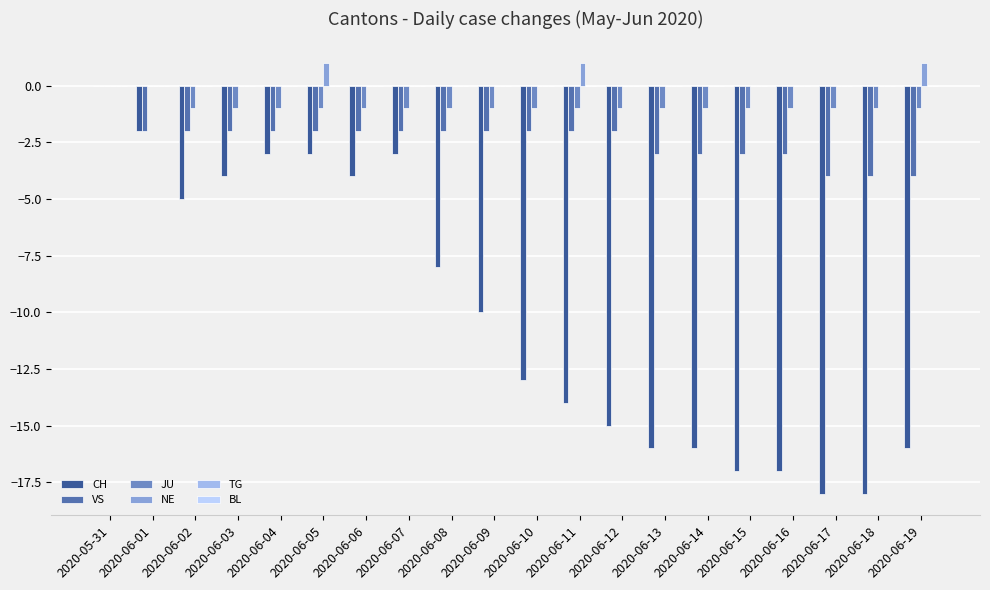

The VS series shows 1 at 2020-05-31. True or false?

False